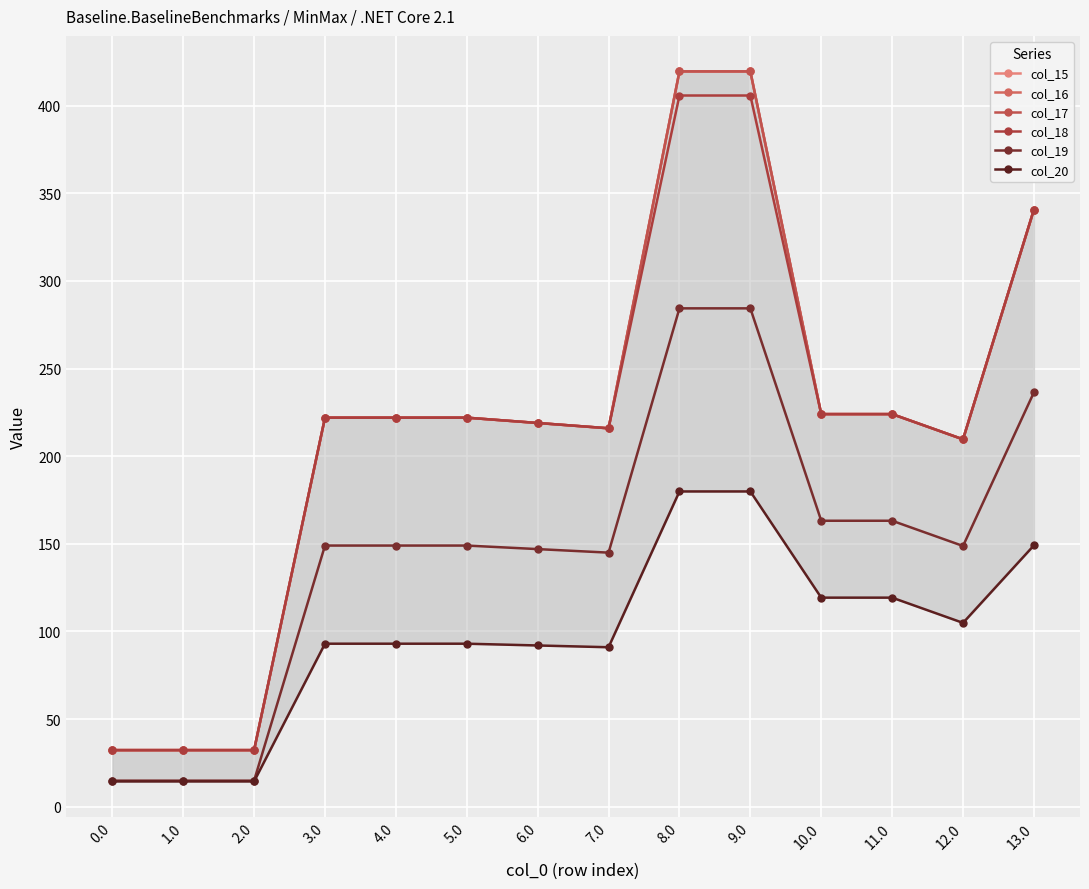

What position from the right is 10.0?

4